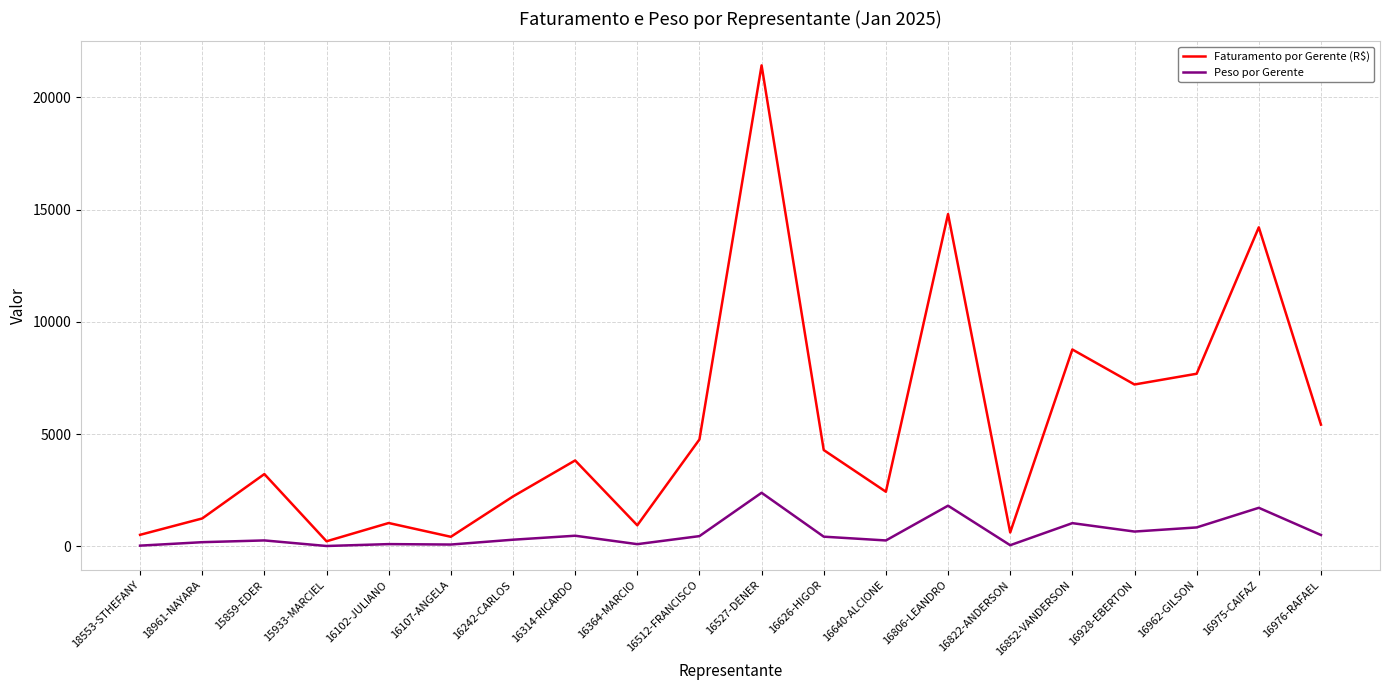

Which series has the largest range (max minus min)?

Faturamento por Gerente (R$)